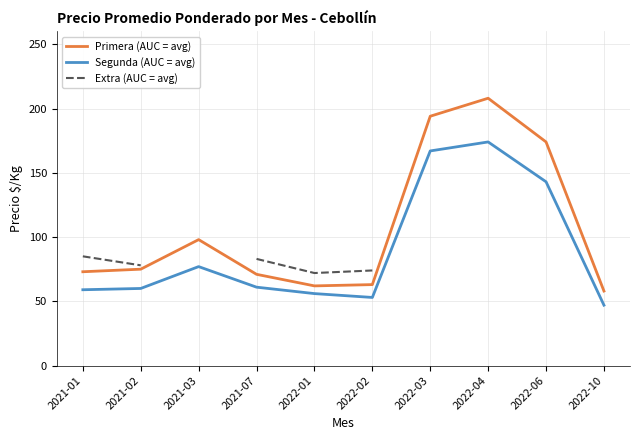

At which label does Primera (AUC = avg) reach its minimum?

2022-10